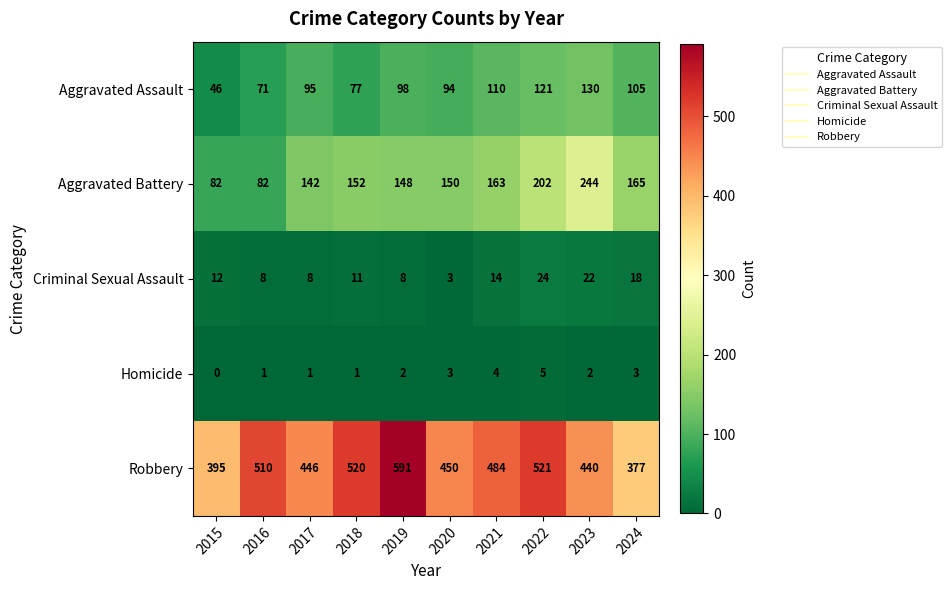

Rank the series at 2024 from highest to lowest value.

Robbery, Aggravated Battery, Aggravated Assault, Criminal Sexual Assault, Homicide